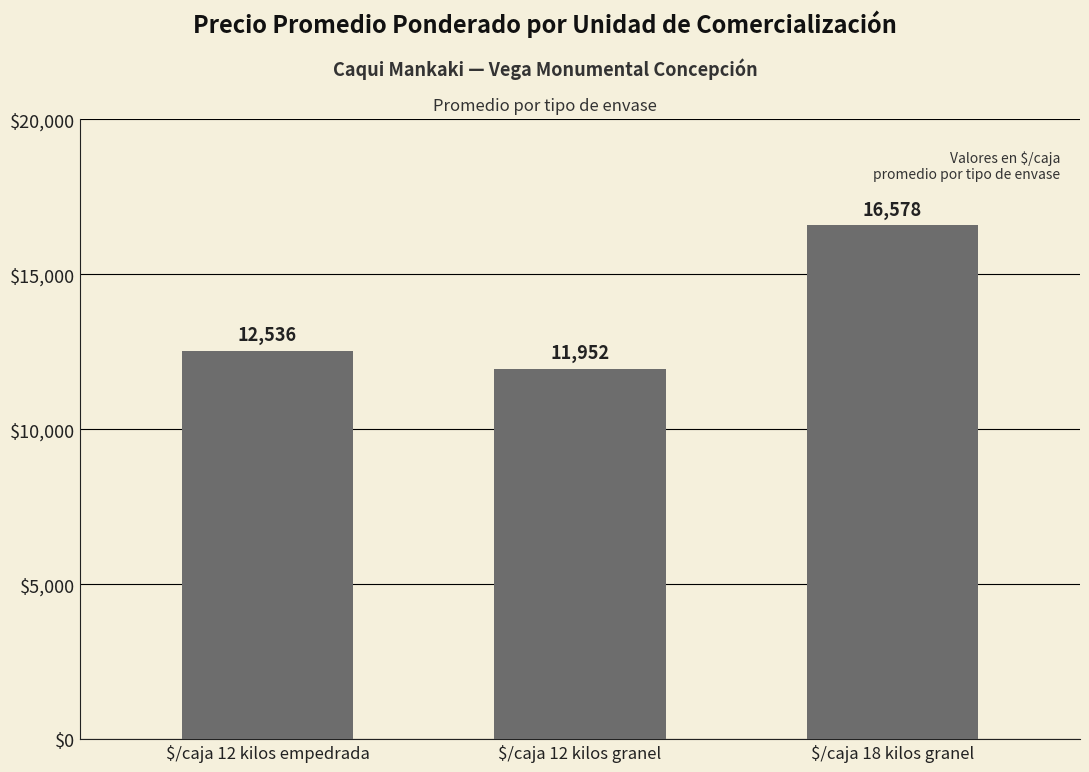

Count the values in the range 11952 to 16578.

3